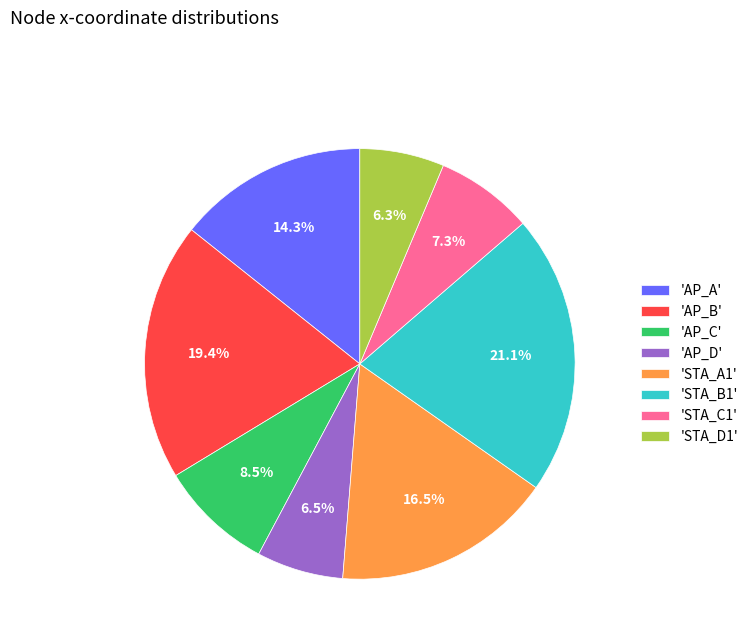

Which slice is the largest?

'STA_B1'